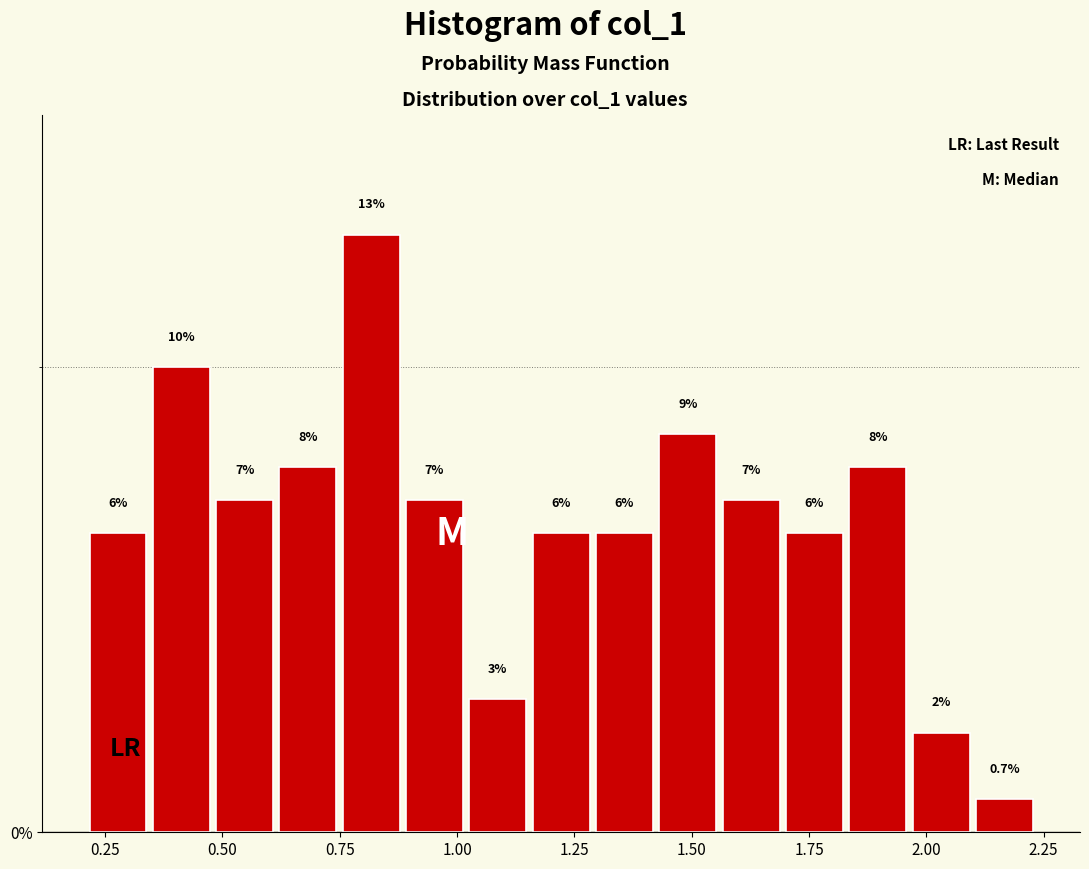

Read against the x-axis, roughly where is the centre of the tallest bar?

0.80